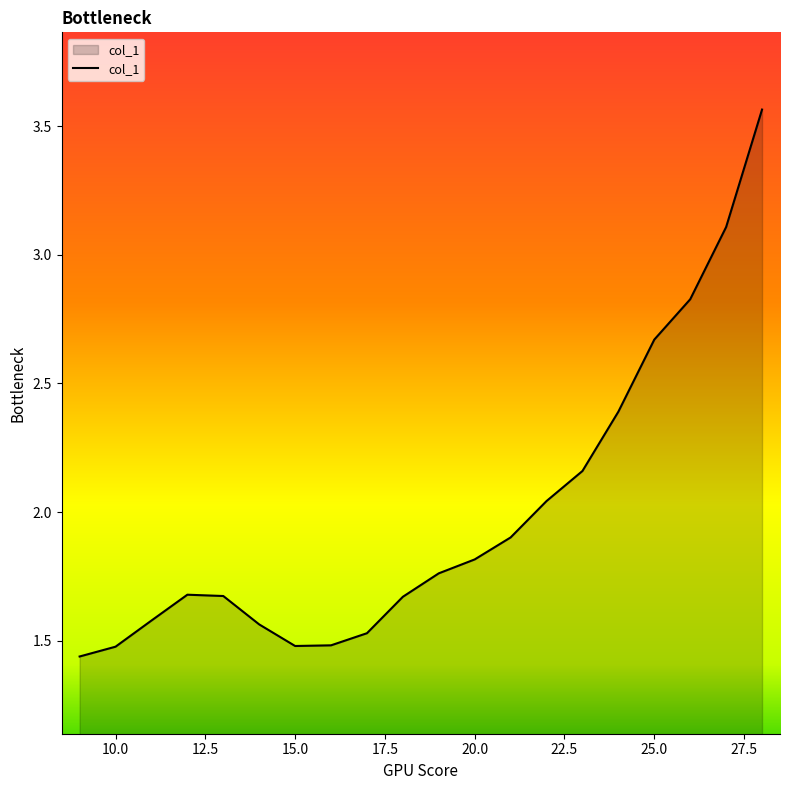

Rank the categories by value from lowest to highest.

9, 10, 15, 16, 17, 14, 11, 18, 13, 12, 19, 20, 21, 22, 23, 24, 25, 26, 27, 28